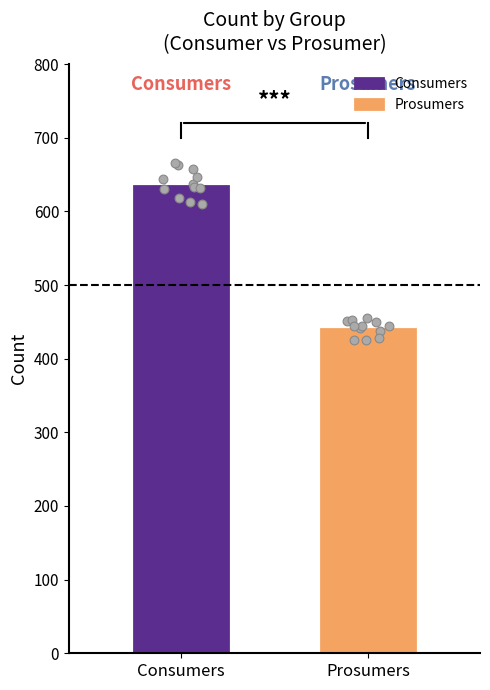

What is the maximum value for Consumers?

635